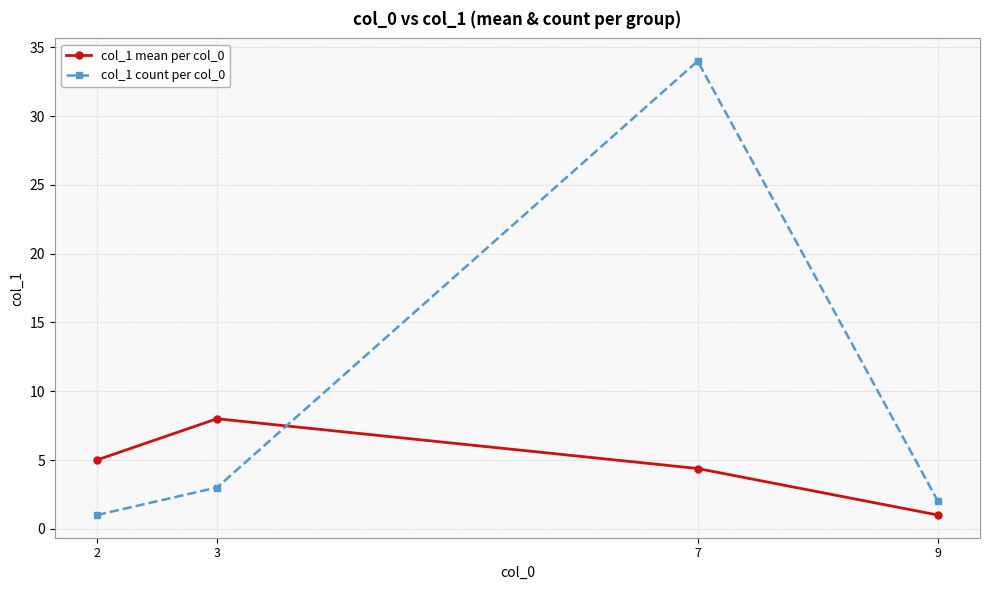

Count the number of categories in the chart.

4